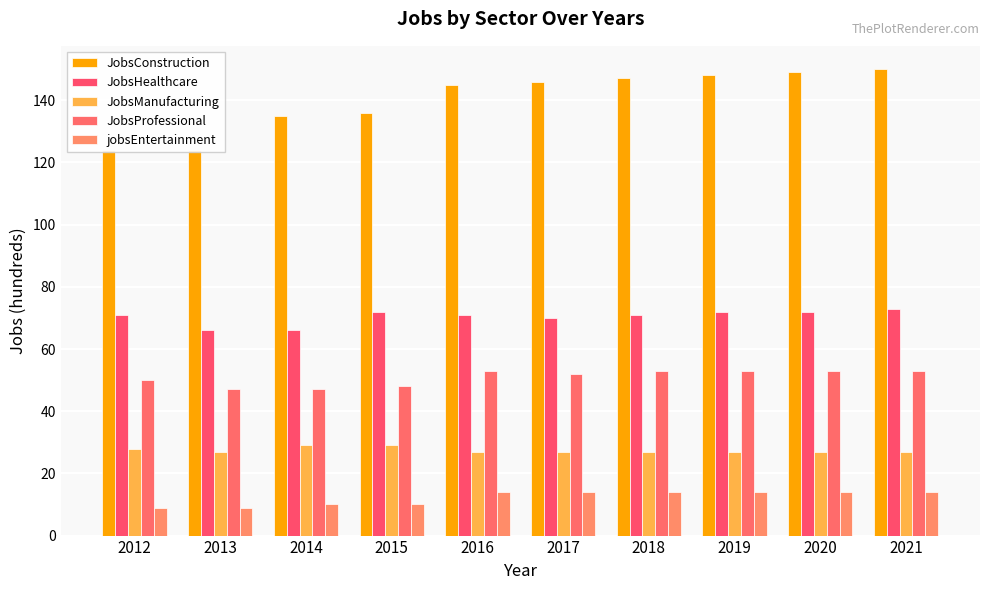

What is the greatest value displayed?

150